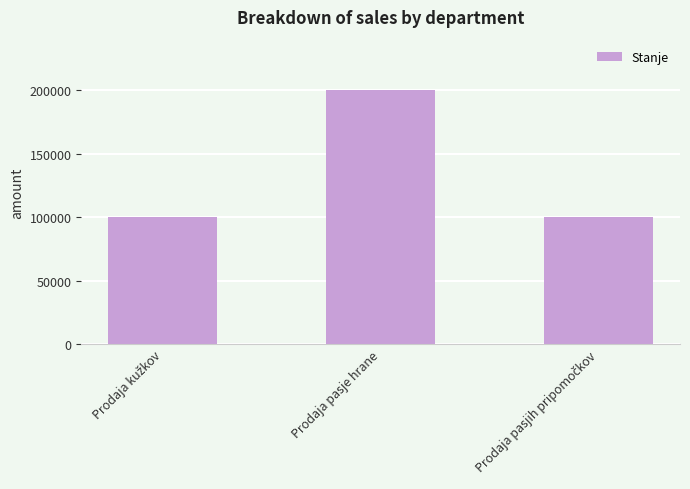

Reading right to left, list all the values displayed in this chart.

100000	200000	100000